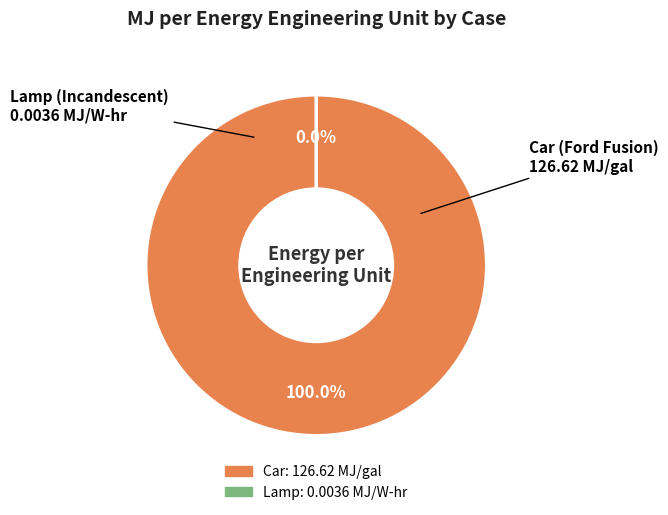

To the nearest percent, what is the difference between the Lamp and Car slice percentages?

100%